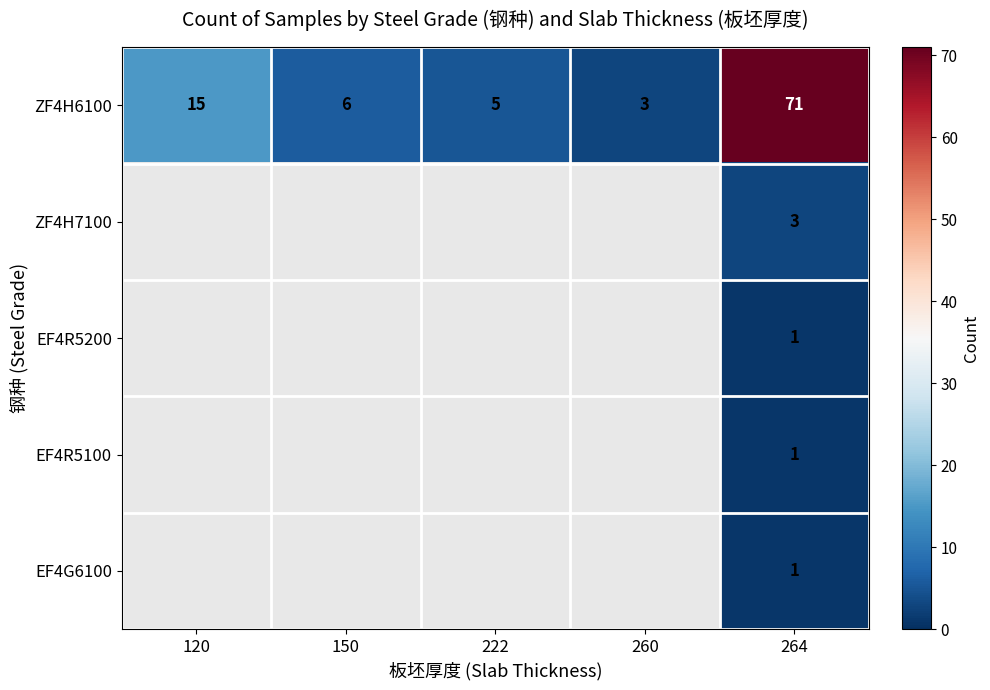

Where is ZF4H6100 nearest to the value 37?

120